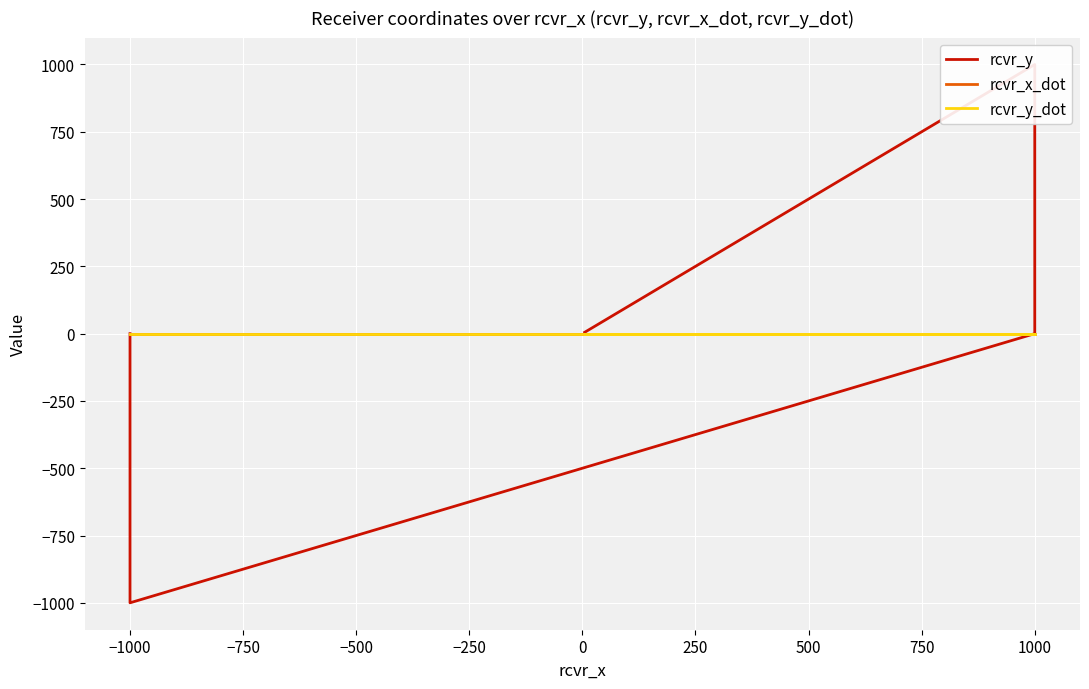

What is the maximum value shown in the chart?

1000